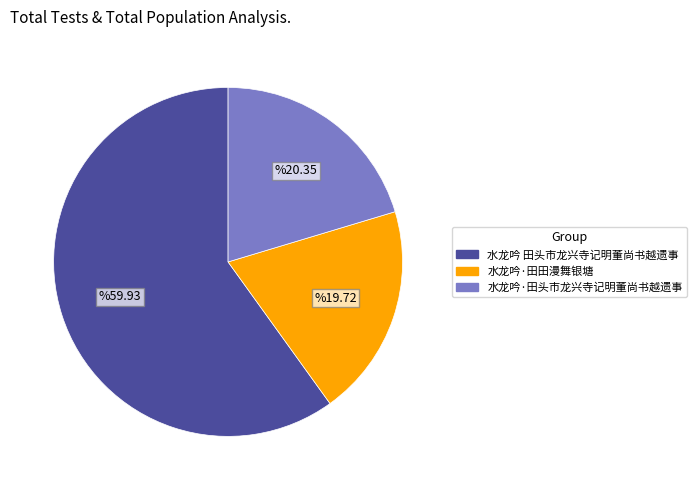

Combined, do 水龙吟·田头市龙兴寺记明董尚书越遗事 and 水龙吟 田头市龙兴寺记明董尚书越遗事 account for over 50%?

Yes